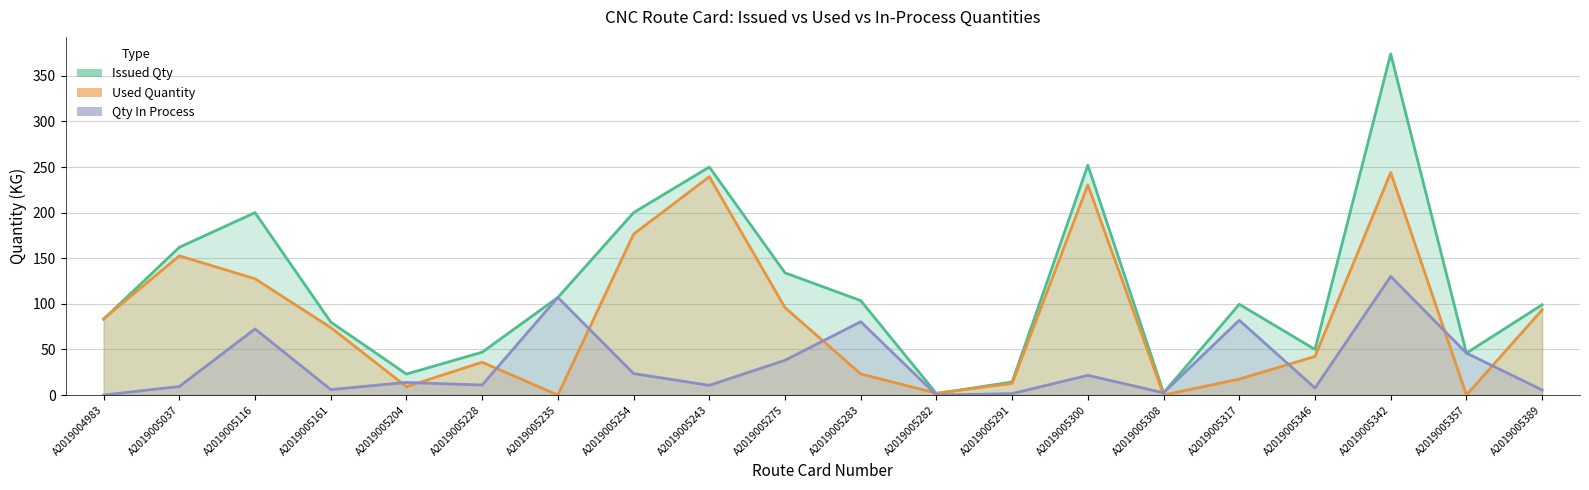

How many intersections are there between Issued Qty and Used Quantity?

3